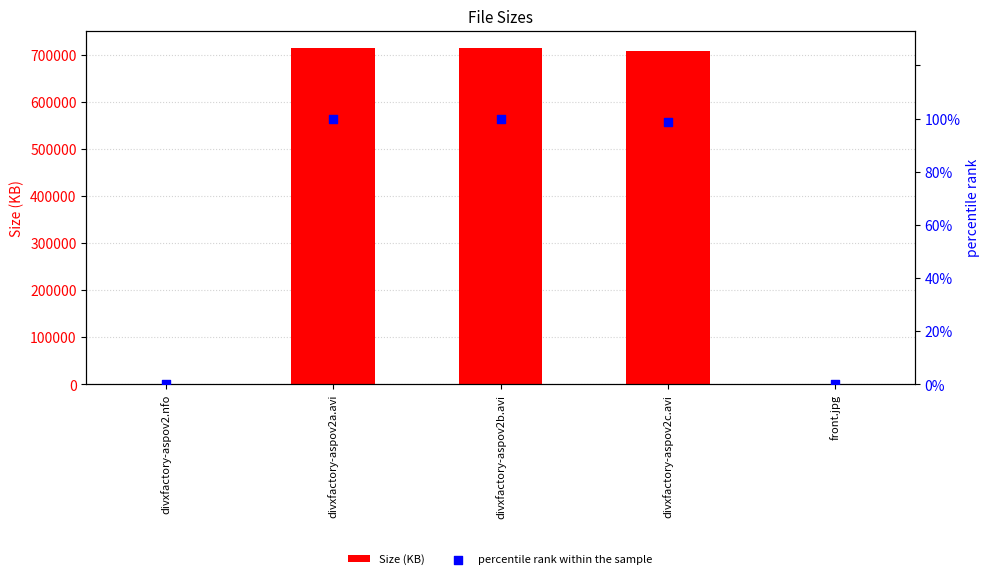

At which category is the sum across all series the highest?

divxfactory-aspov2a.avi